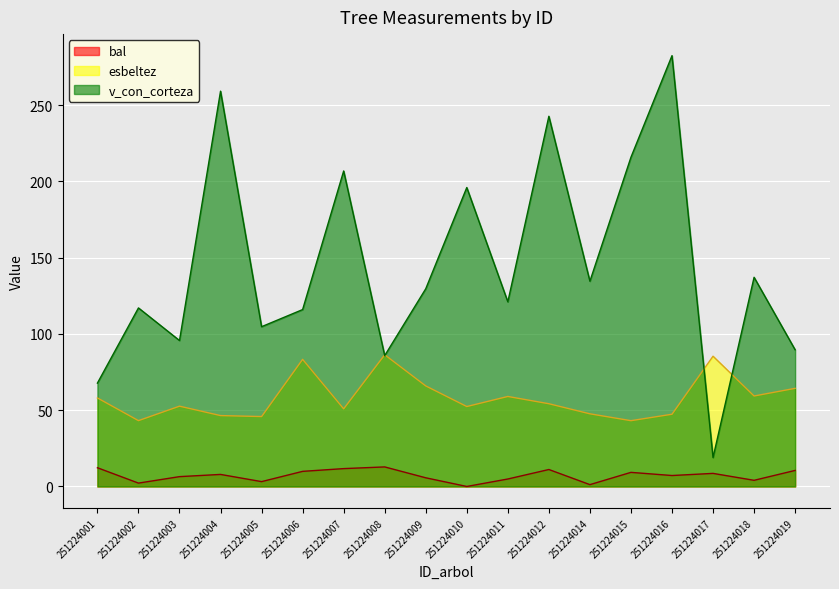

How many interior local peaks does the v_con_corteza series have?

7